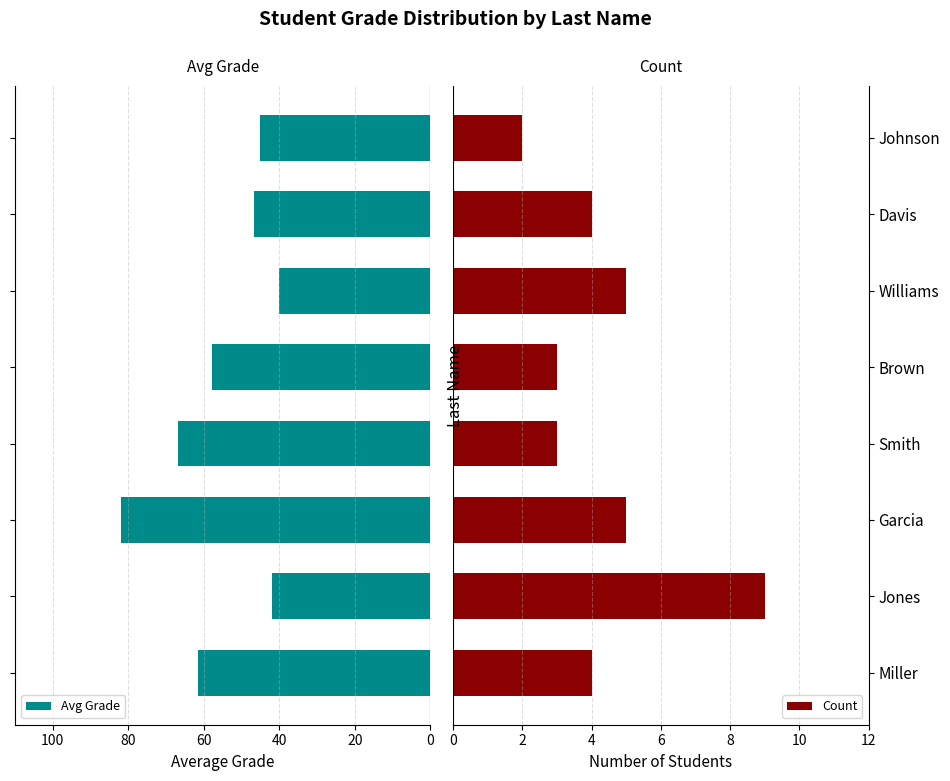

The value of Count at Jones is 15. True or false?

False